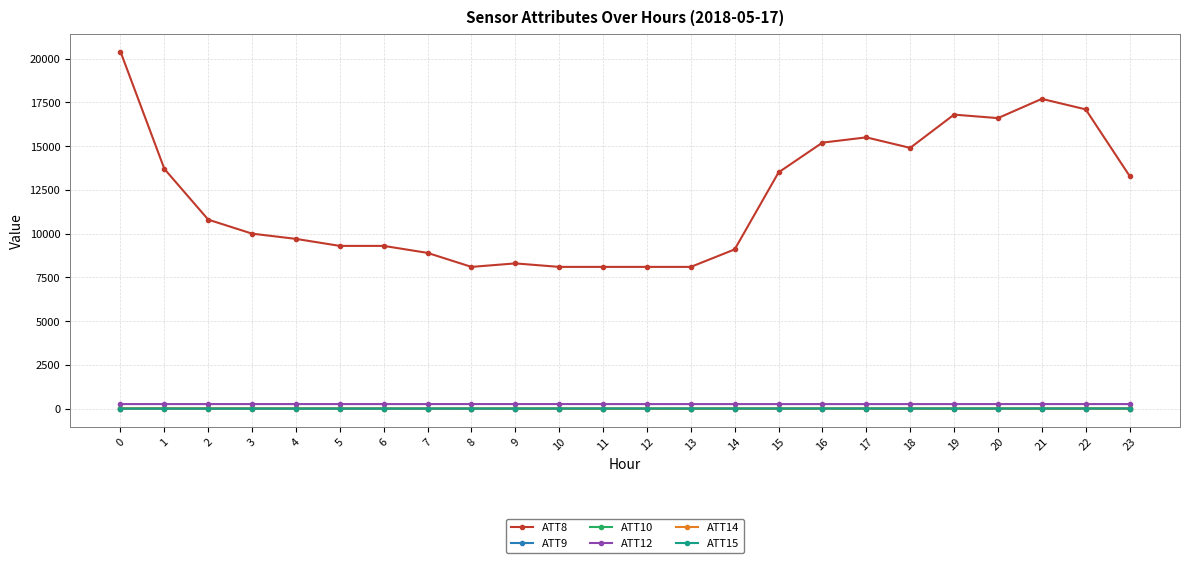

What is the difference between the highest and lowest values at 18?

14899.5